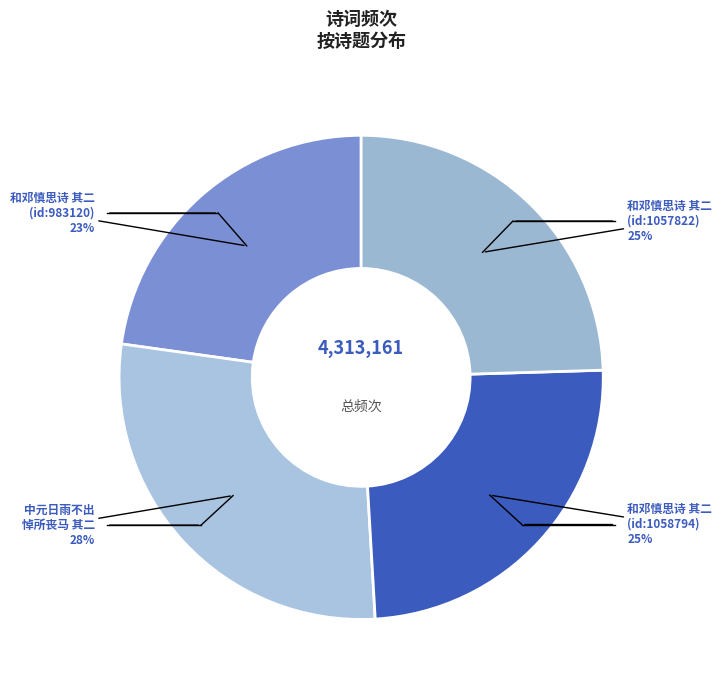

Is there any slice that represents more than half of the pie?

No